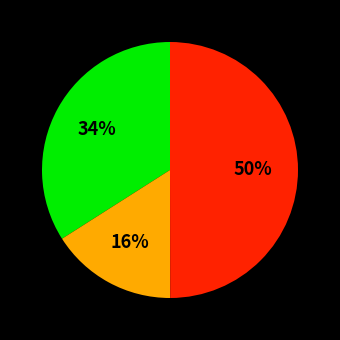

To the nearest percent, what is the difference between the largest and smallest slice percentages?

34%